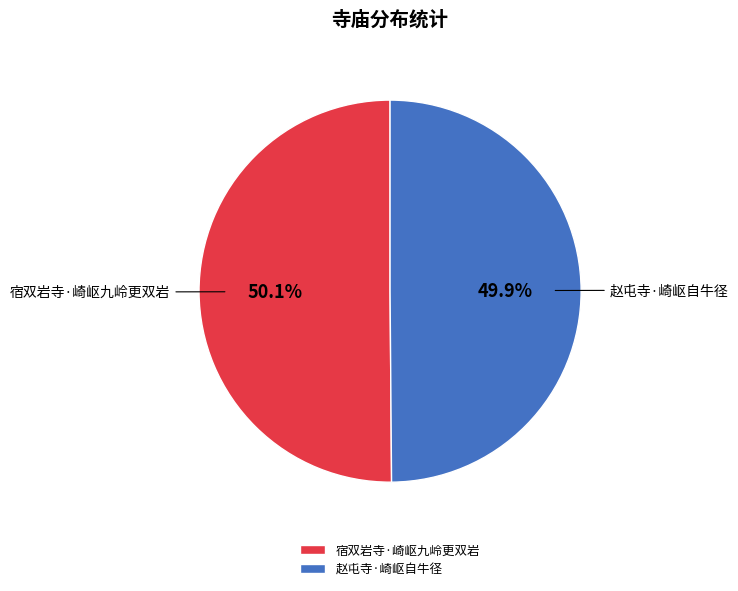

Count the number of slices in the pie.

2